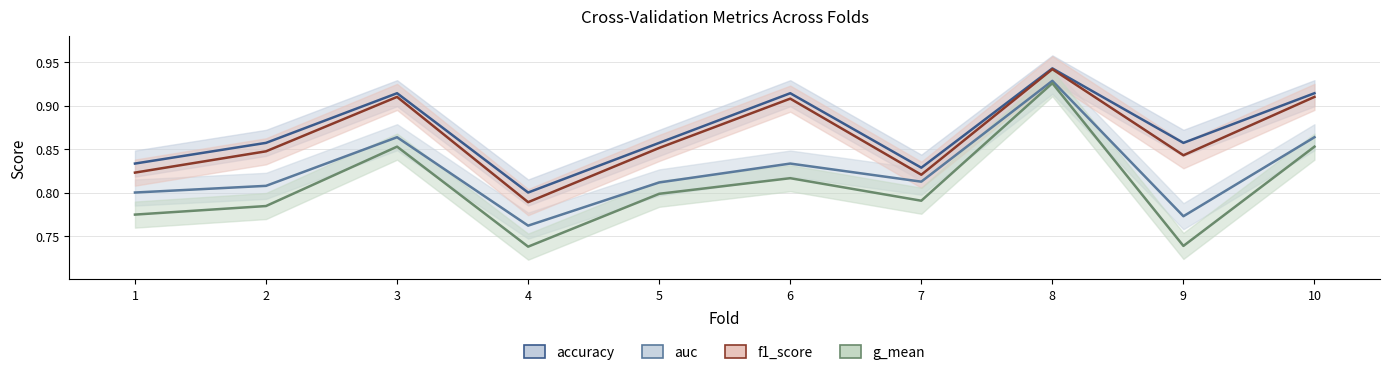

At how many categories does at least one series exceed 0?

10